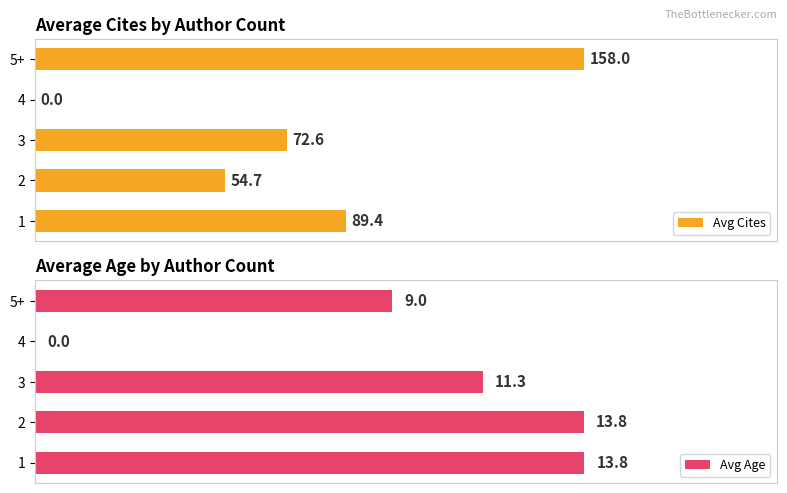

What are all the series names shown in the legend?

Avg Cites, Avg Age